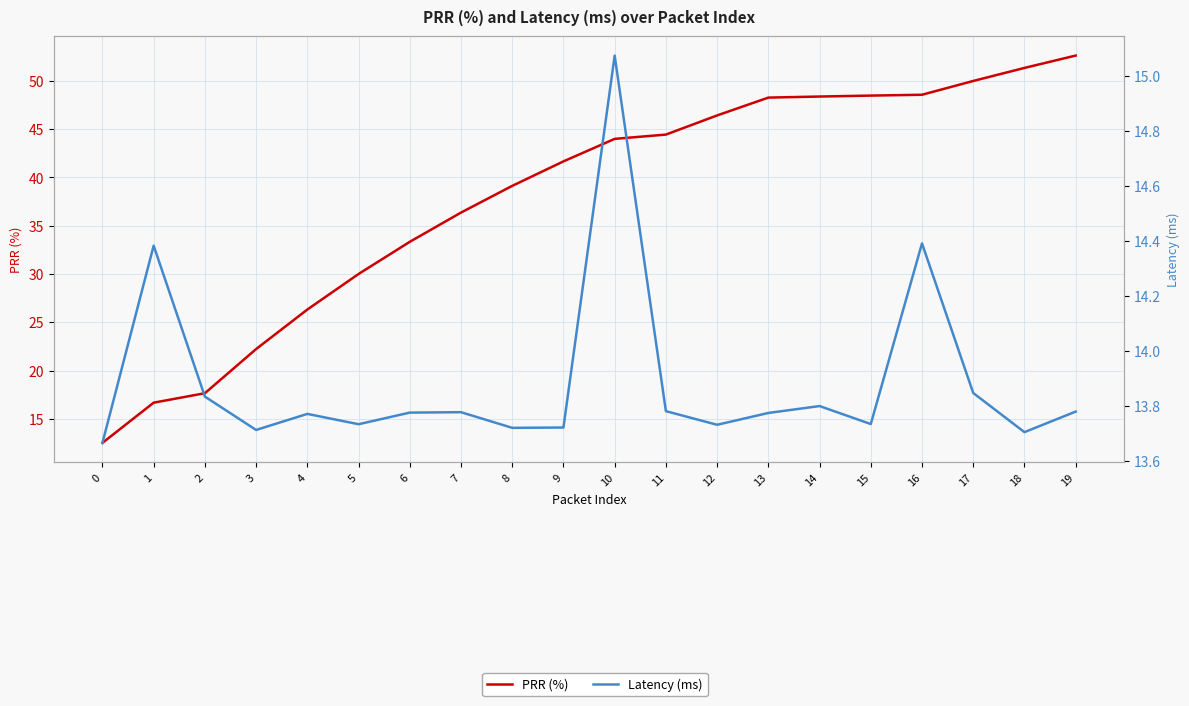

How many times do Latency (ms) and PRR (%) cross each other?

1